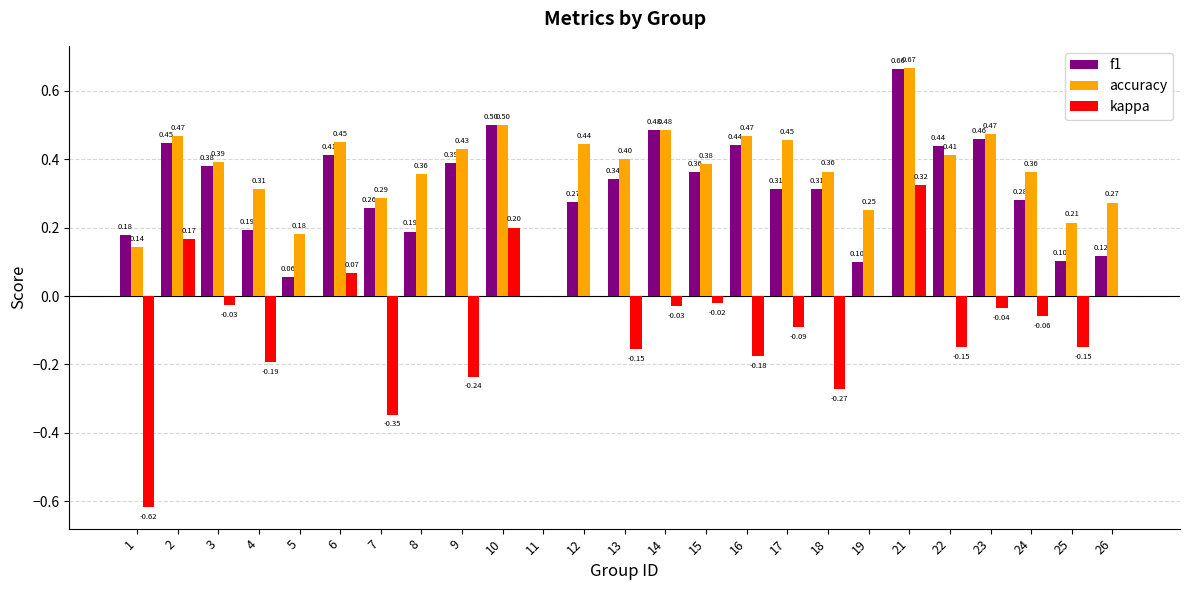

Where is f1 nearest to the value 0?

11